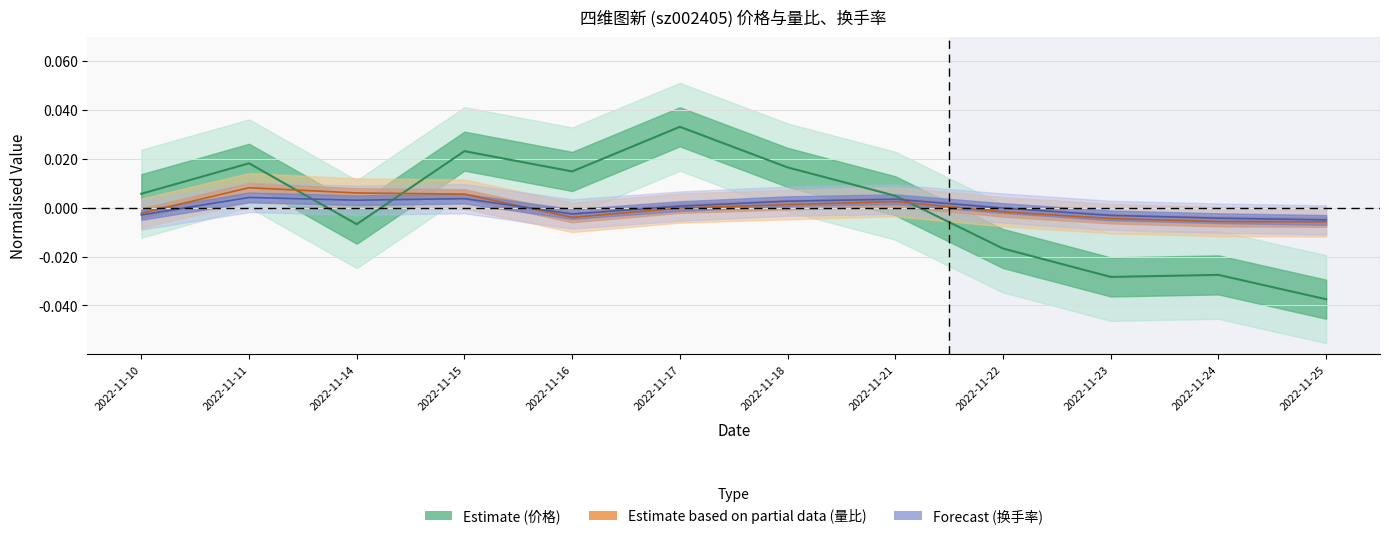

Is the value of 换手率 at 2022-11-17 greater than the value of 量比 at 2022-11-15?

No